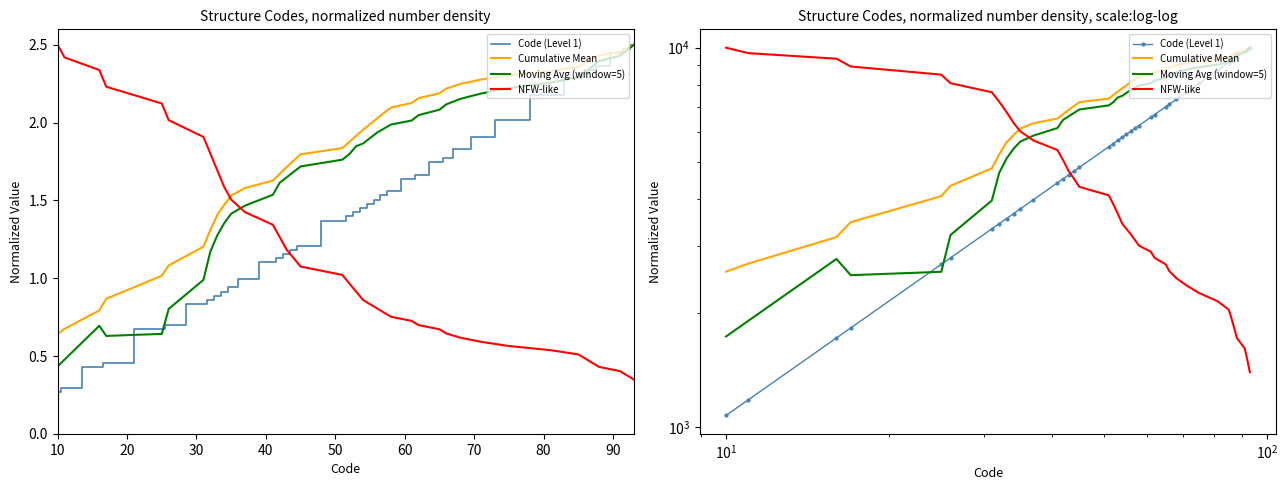

How many lines are shown in the chart?

4